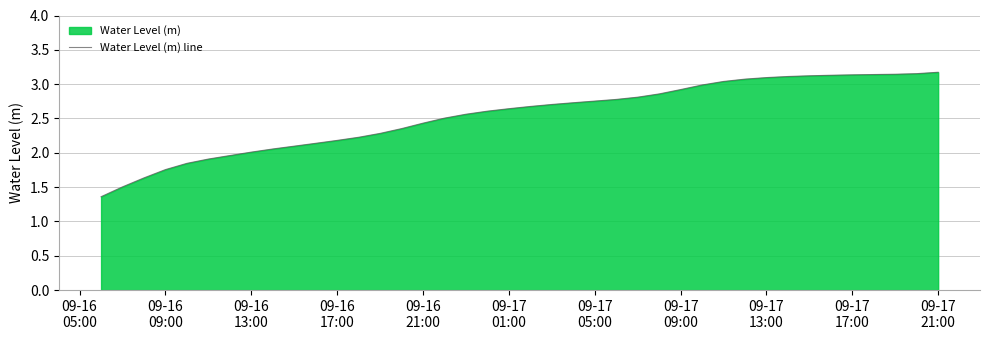

What is the smallest value displayed?

1.4